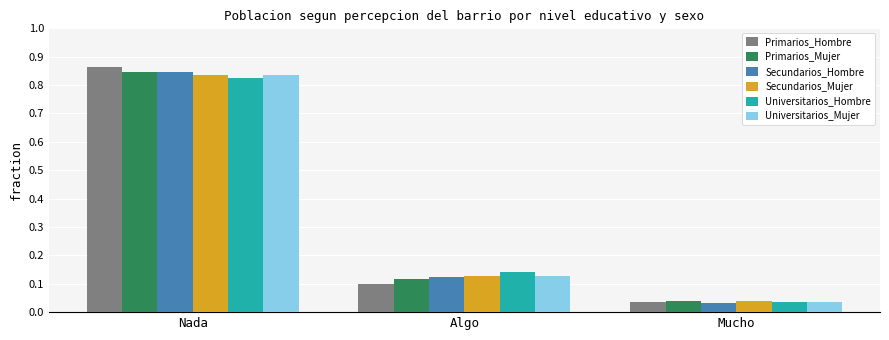

At which category is the sum across all series the highest?

Nada